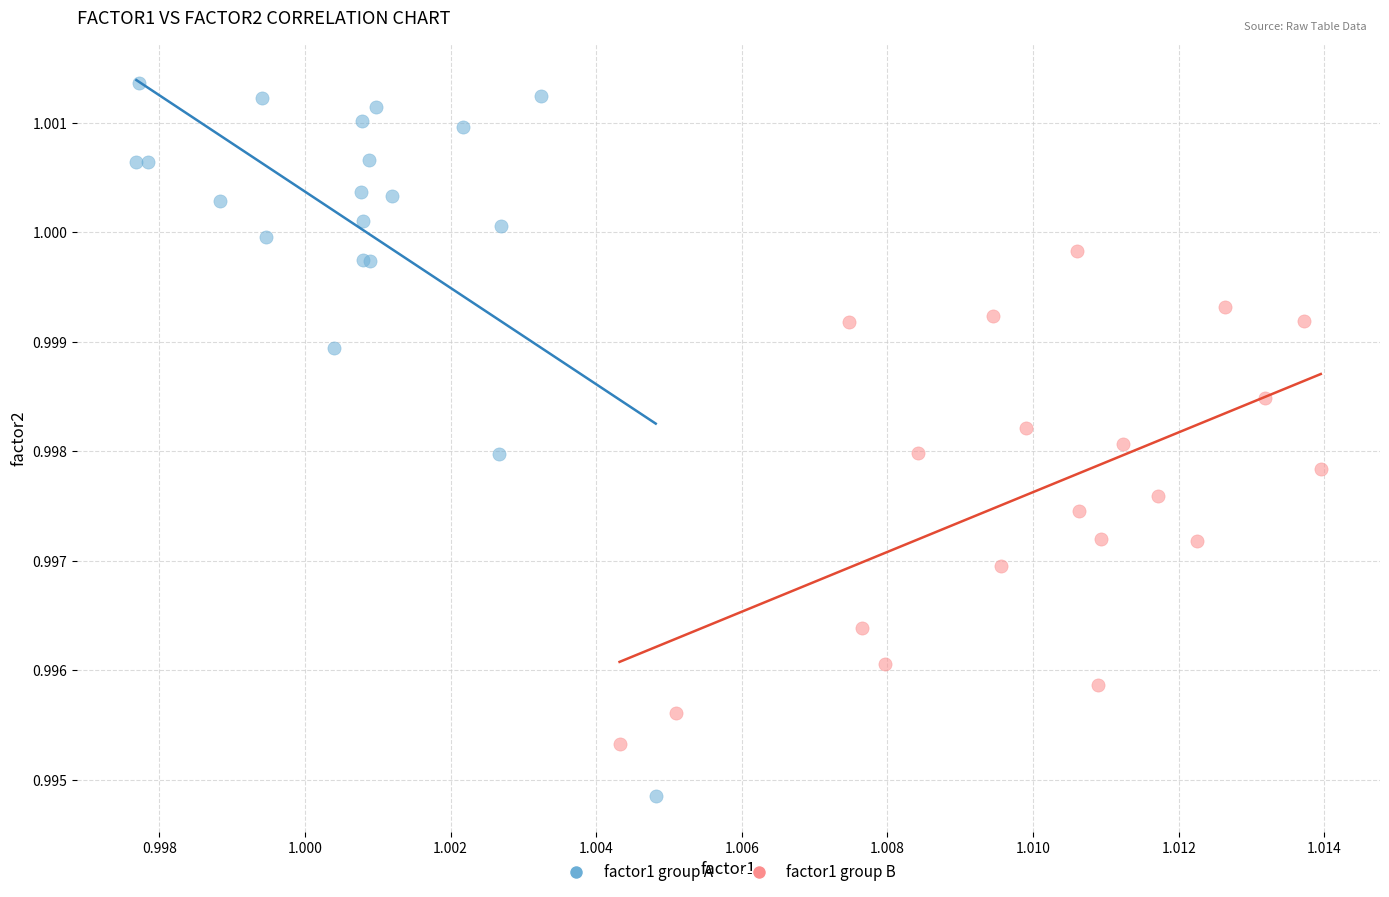

Which series contains the highest Y value?

factor1 group A